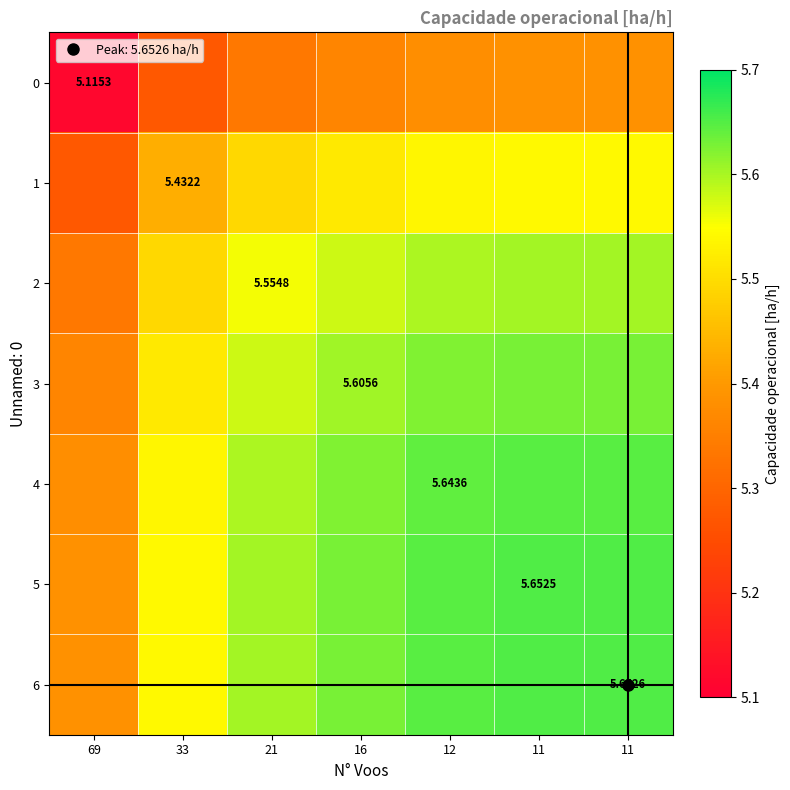

At how many categories does at least one series exceed 5?

7